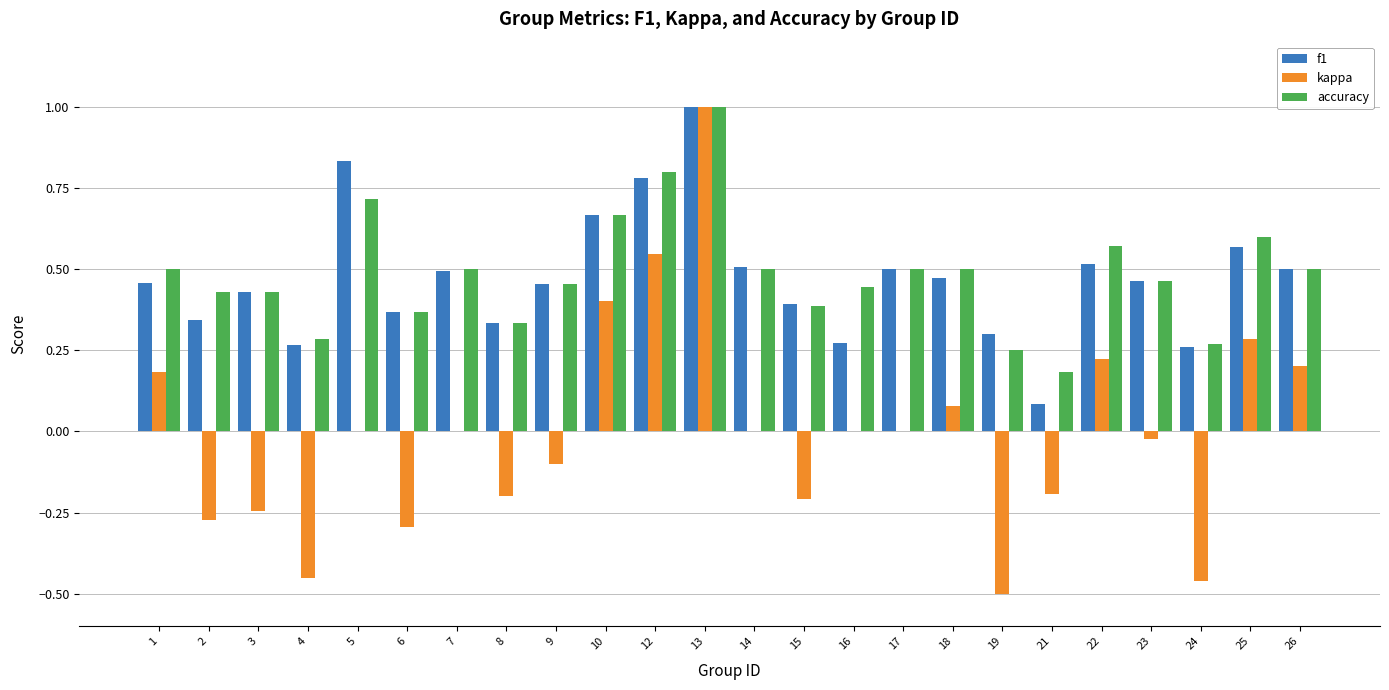

Which series changed the most between 21 and 26?

f1